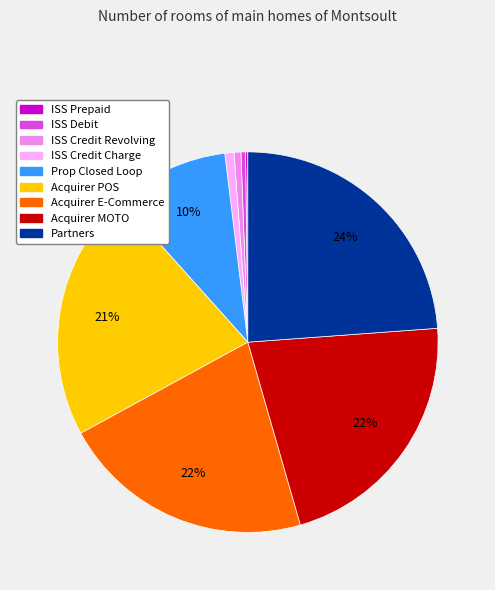

What percentage is the Acquirer POS slice, to the nearest percent?

21%